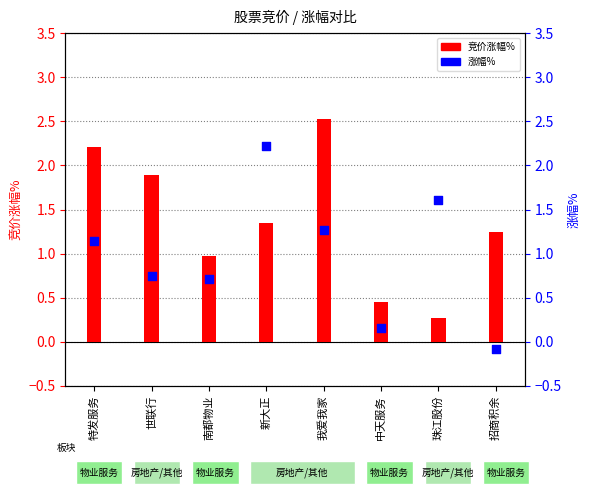

Which series contains the lowest Y value?

涨幅%